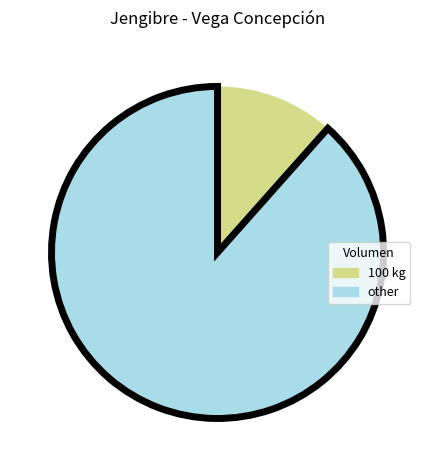

Does any single category account for the majority?

Yes